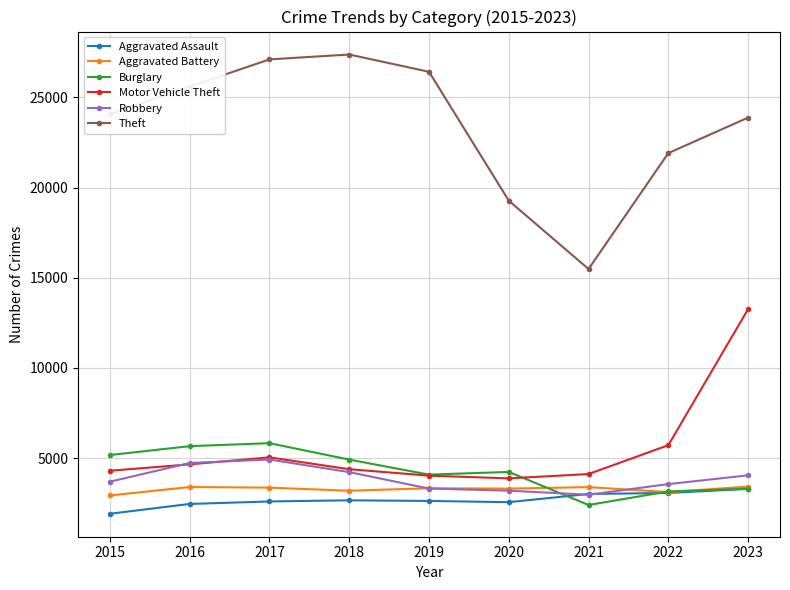

Between which two adjacent categories do Burglary and Aggravated Battery first intersect?

2020 and 2021